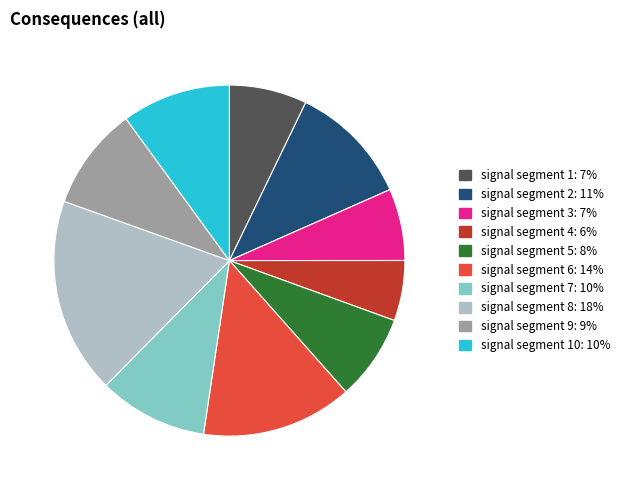

Is there a majority slice in this chart?

No